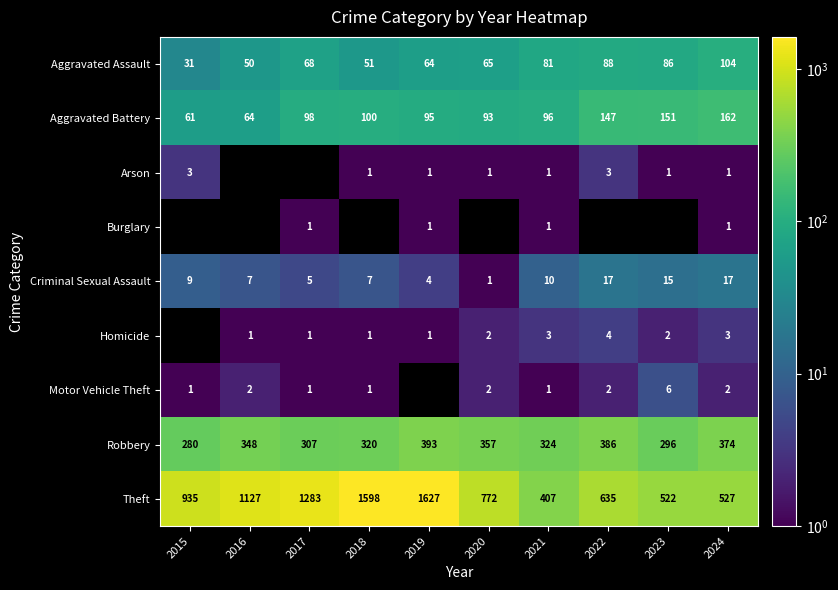

What is the sum of all Aggravated Battery values?

1067